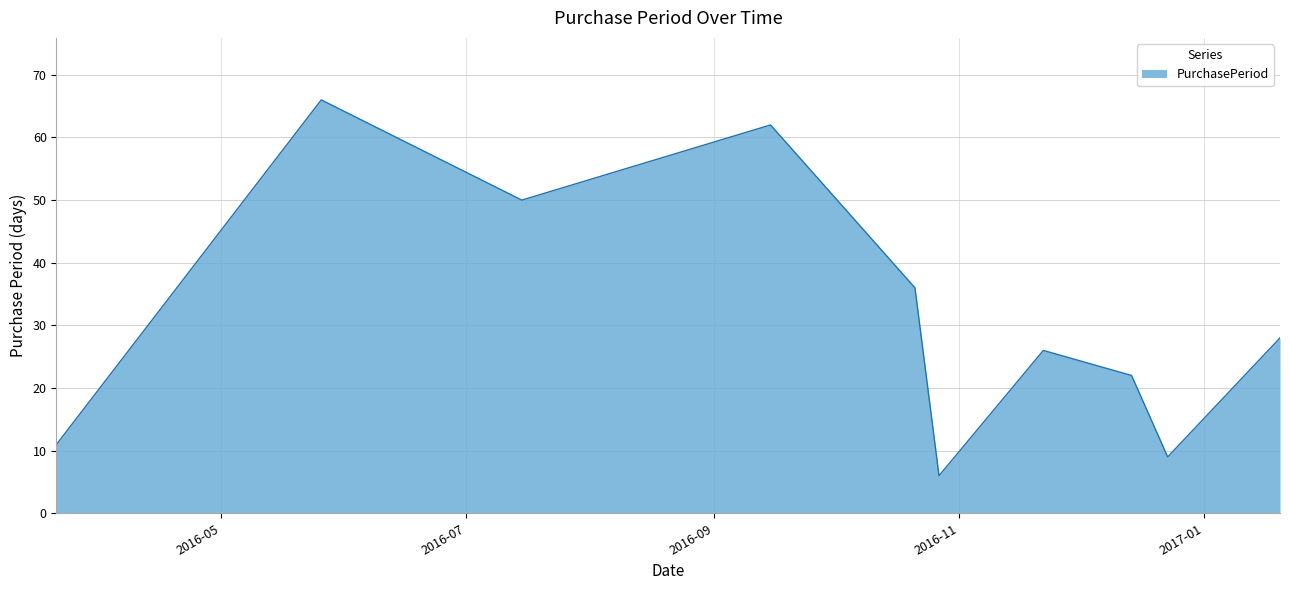

What is the maximum value shown in the chart?

66